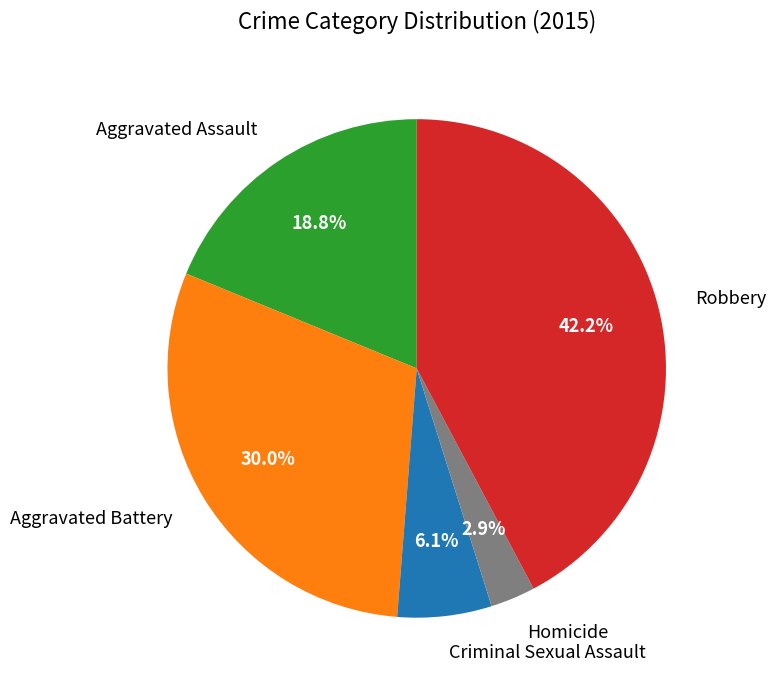

What is the ratio of the value at Criminal Sexual Assault to the value at Robbery?

0.1